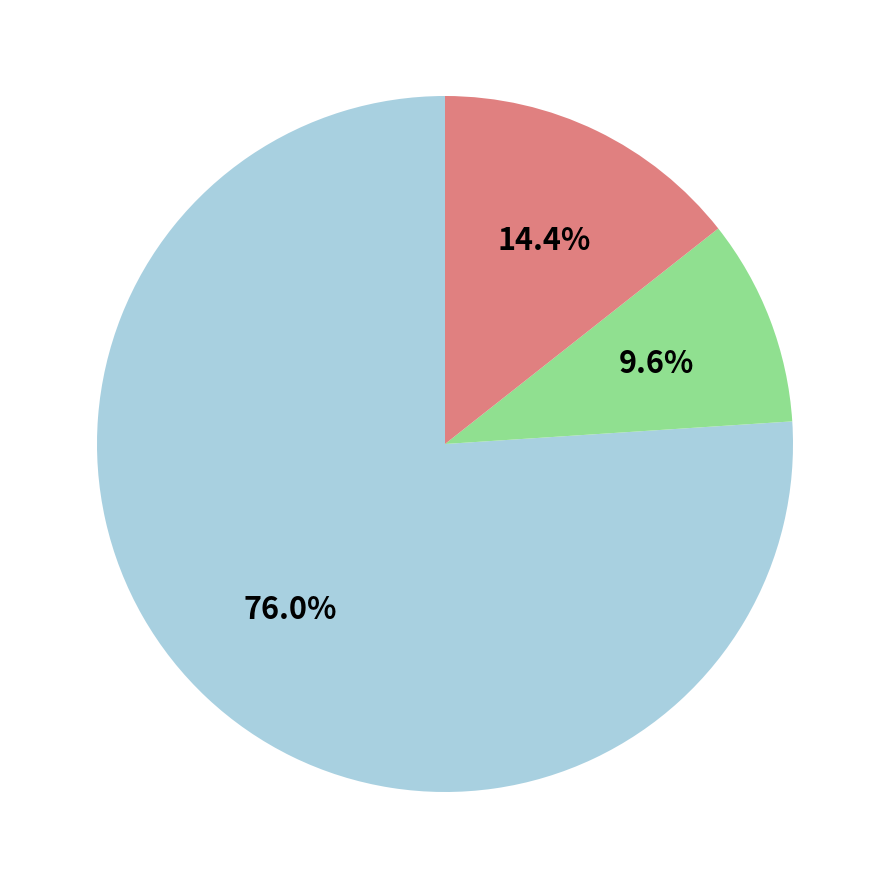

Does any single category account for the majority?

Yes